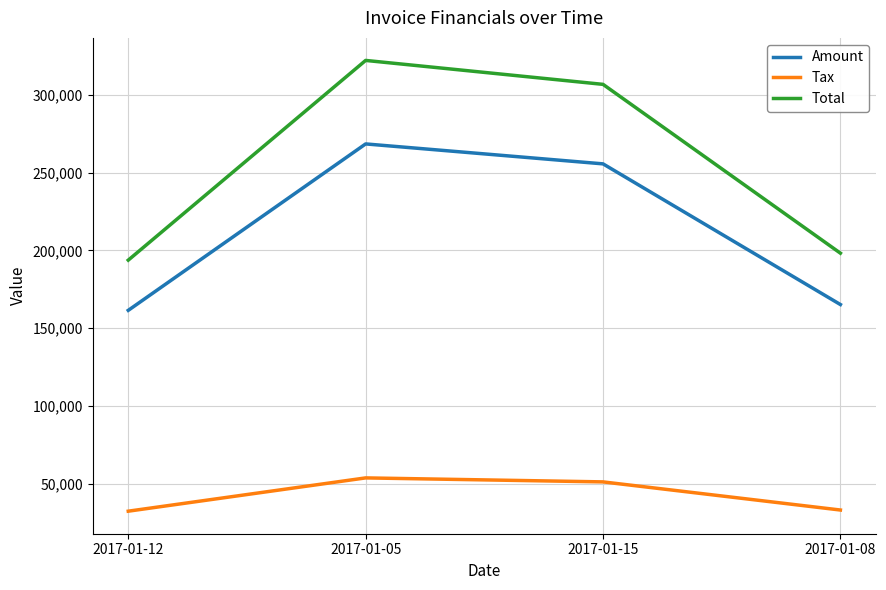

The value of Amount at 2017-01-05 is 413311.1. True or false?

False